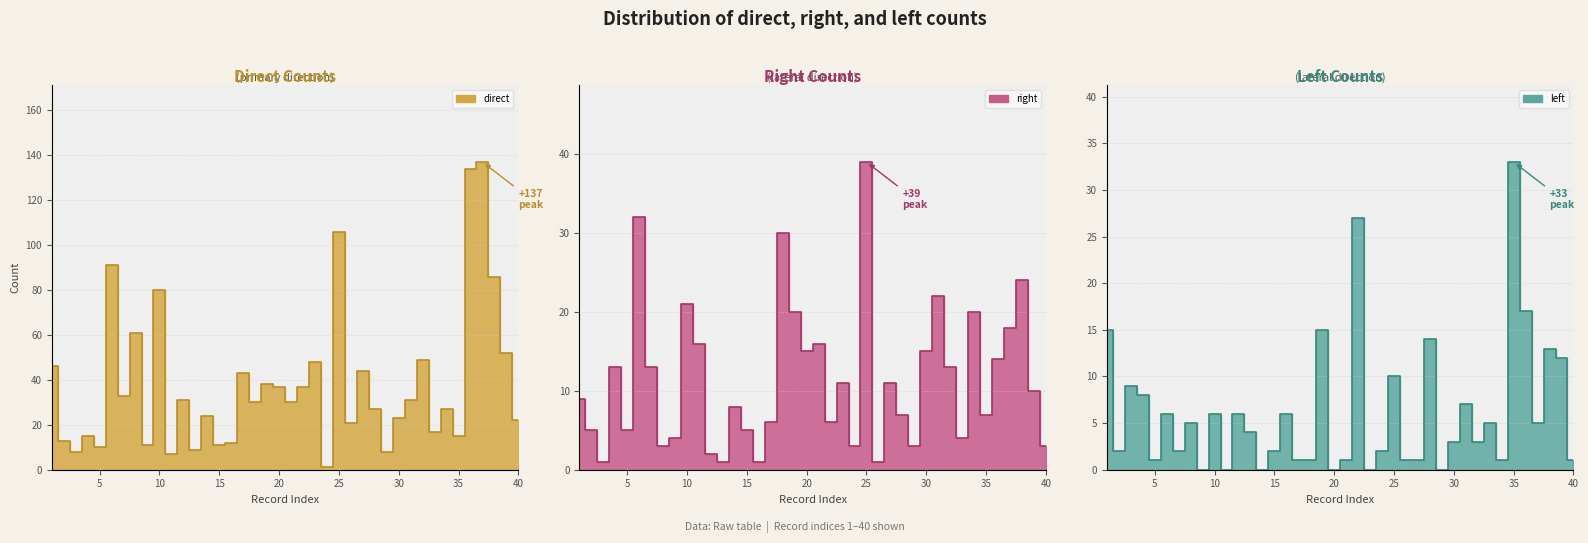

True or false: right_line and direct_line cross at least once.

True